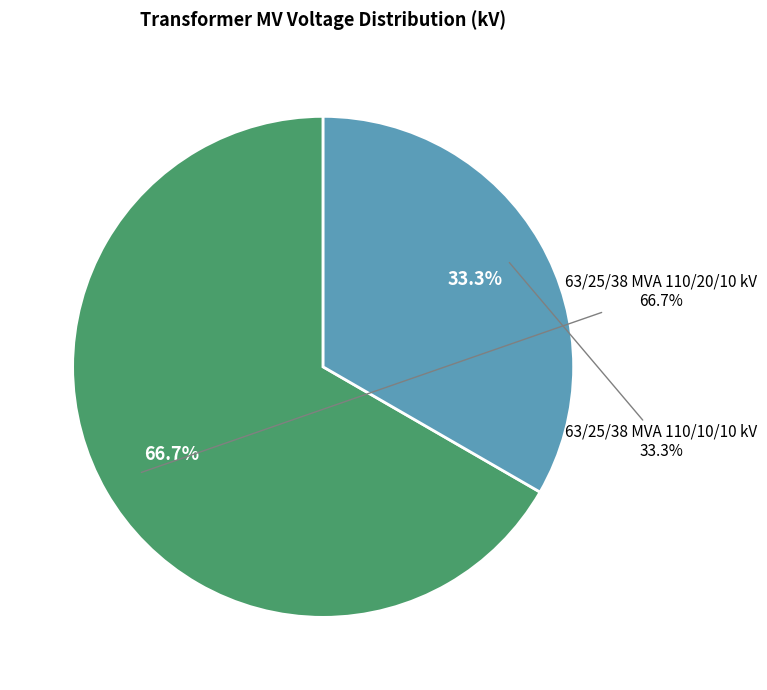

What percentage do 63/25/38 MVA 110/10/10 kV and 63/25/38 MVA 110/20/10 kV together represent?

100.0%